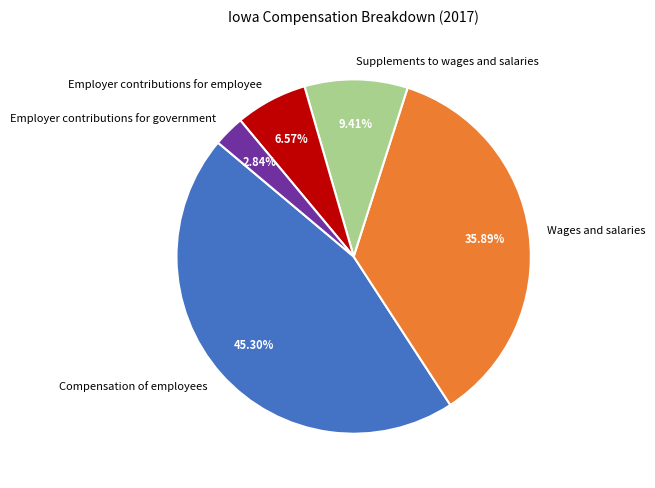

Is it true that Employer contributions for government is 3% of the pie?

True